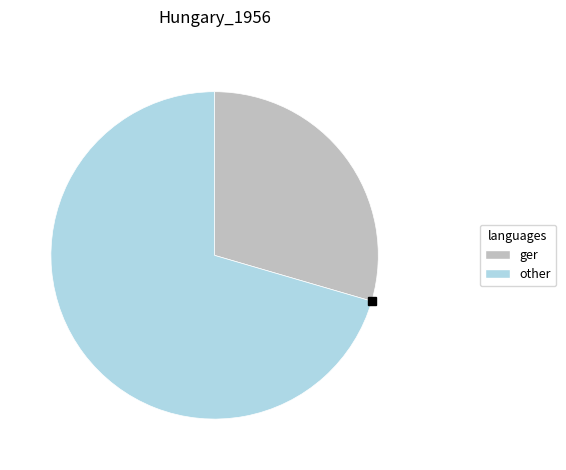

Does any single category account for the majority?

Yes